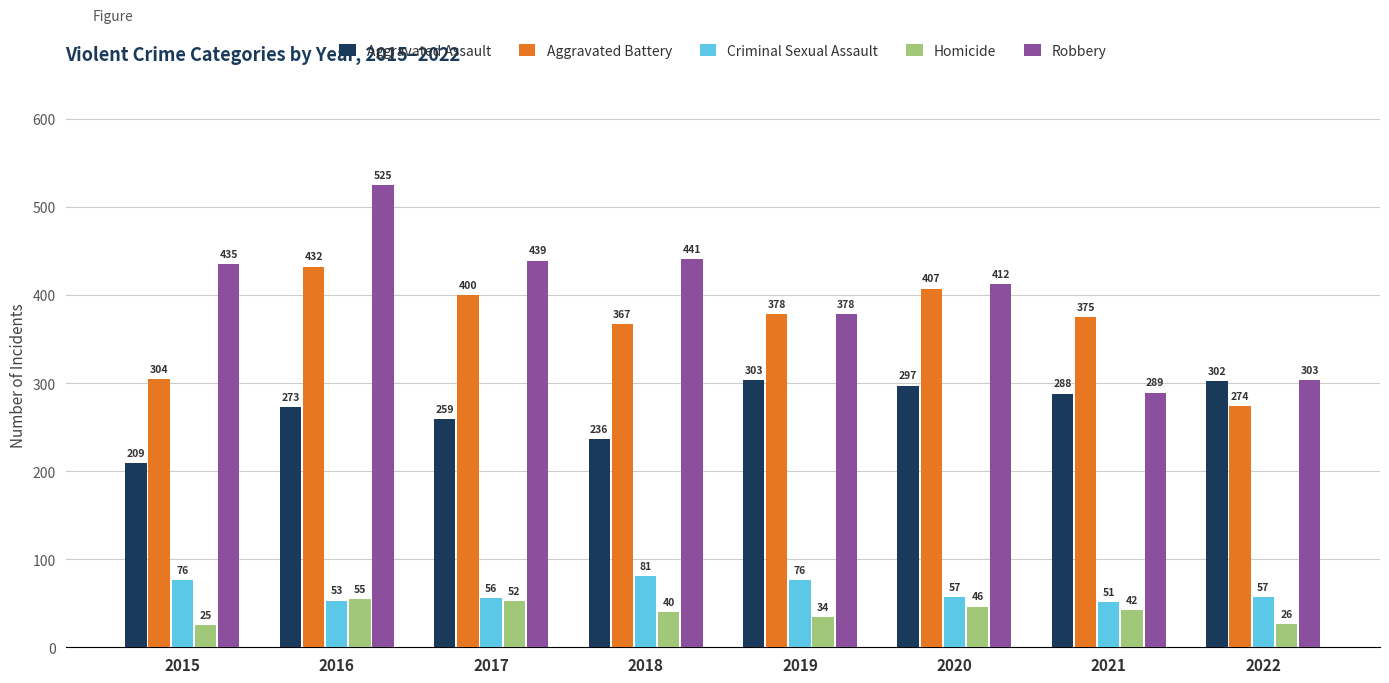

List the labels in order of Homicide value, smallest first.

2015, 2022, 2019, 2018, 2021, 2020, 2017, 2016